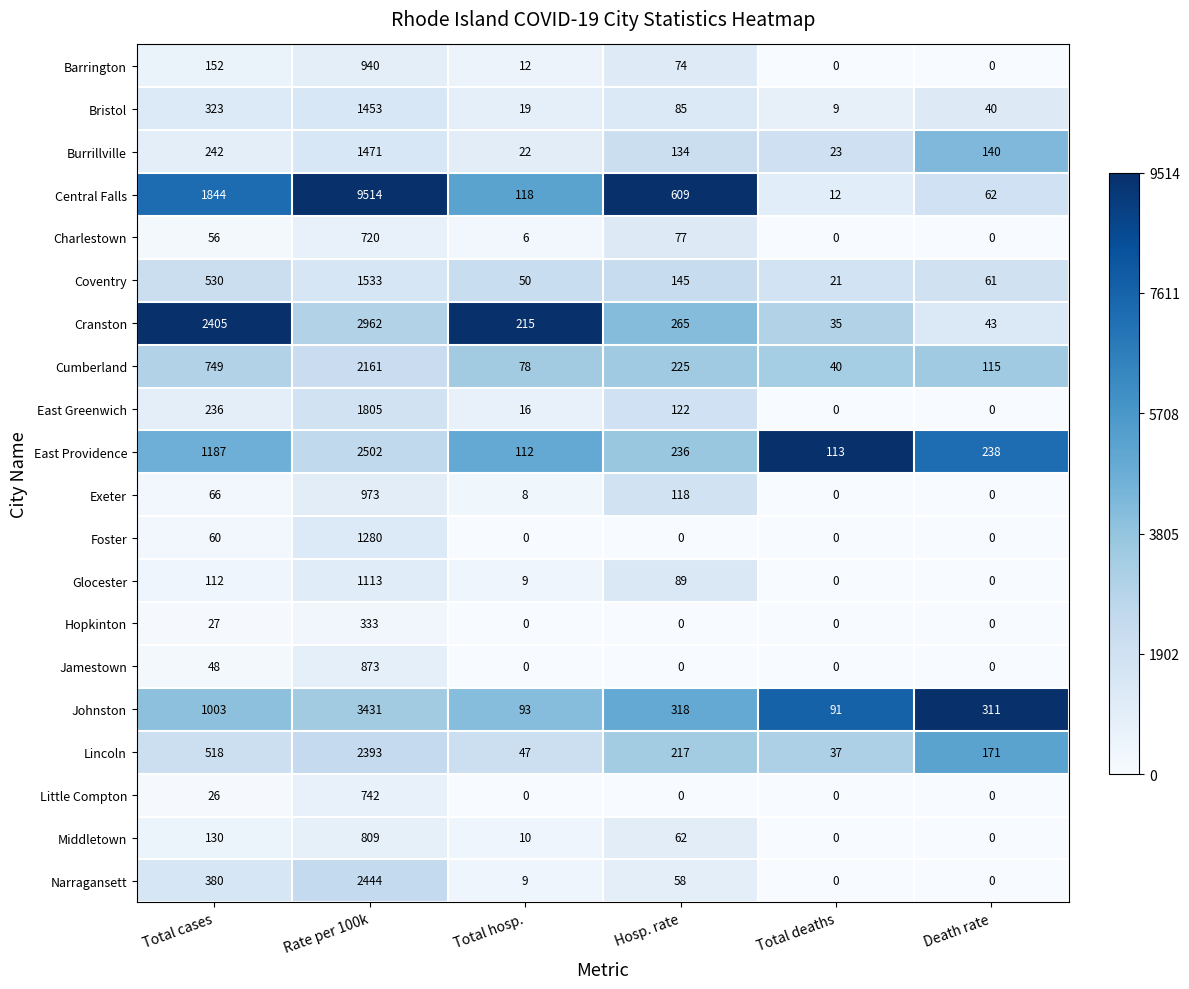

At Total cases, list the series in order from largest to smallest.

Cranston, Central Falls, East Providence, Johnston, Cumberland, Coventry, Lincoln, Narragansett, Bristol, Burrillville, East Greenwich, Barrington, Middletown, Glocester, Exeter, Foster, Charlestown, Jamestown, Hopkinton, Little Compton